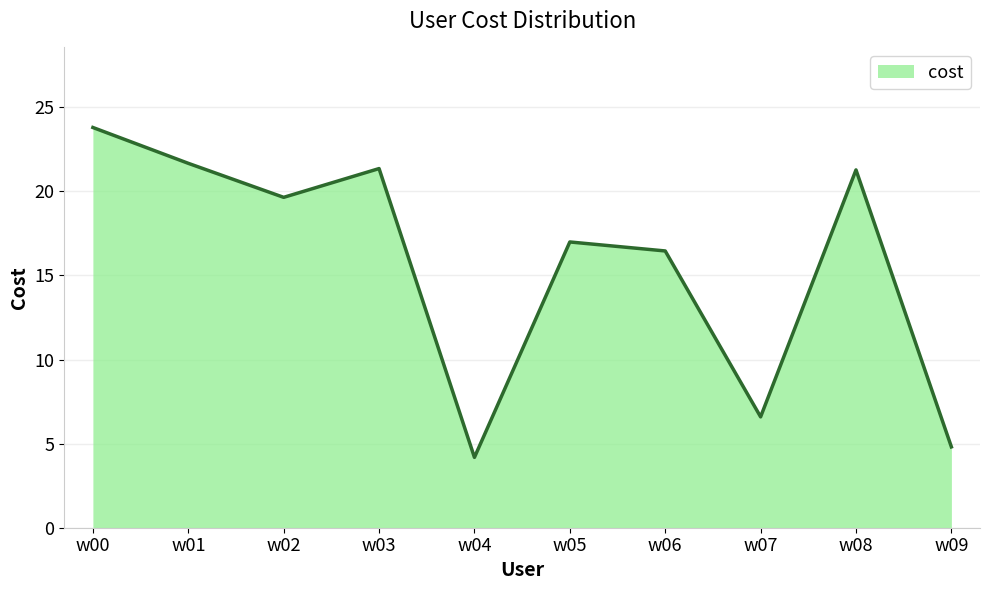

The value at w07 is 6.6. True or false?

True